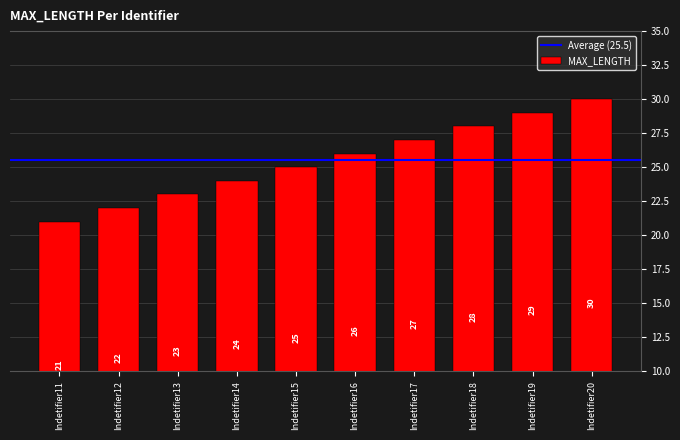

Read the value at Indetifier13.

23